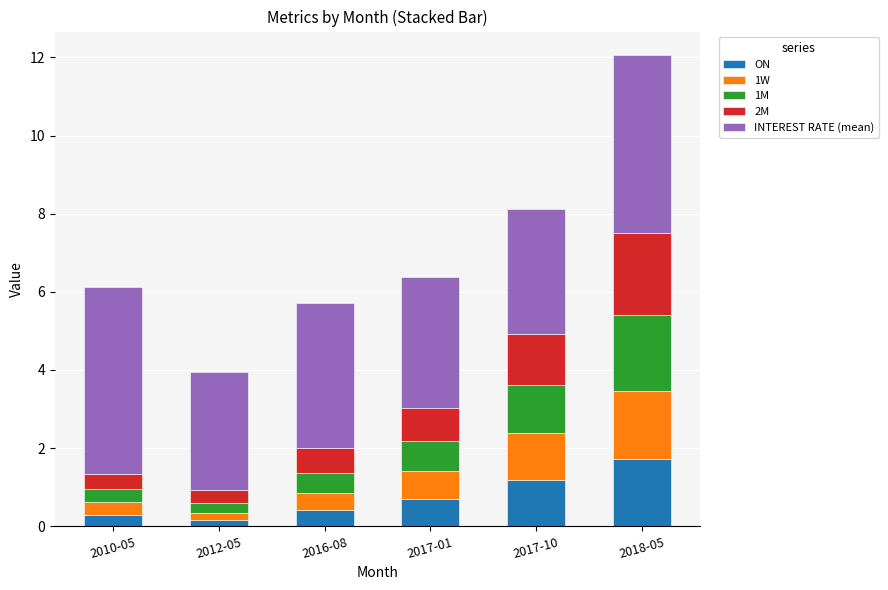

The ON series shows 2.1 at 2017-10. True or false?

False